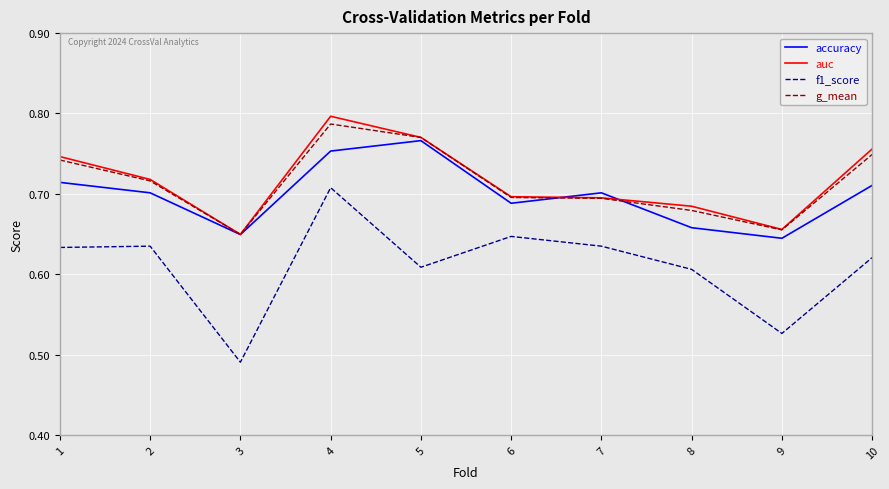

The value of f1_score at 10 is 1.1. True or false?

False